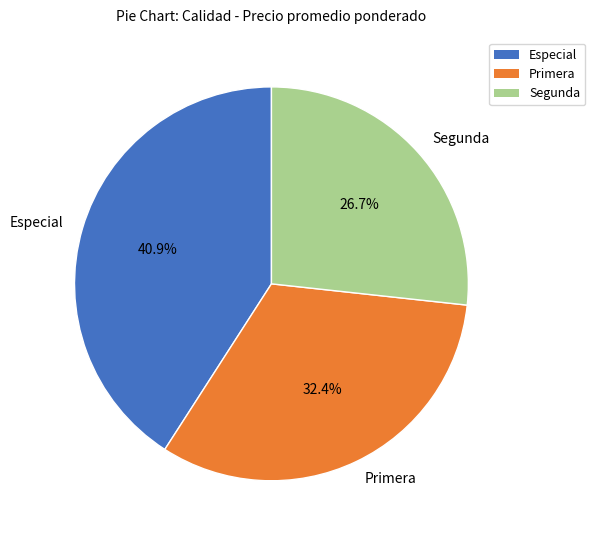

Rank the categories by value from highest to lowest.

Especial, Primera, Segunda